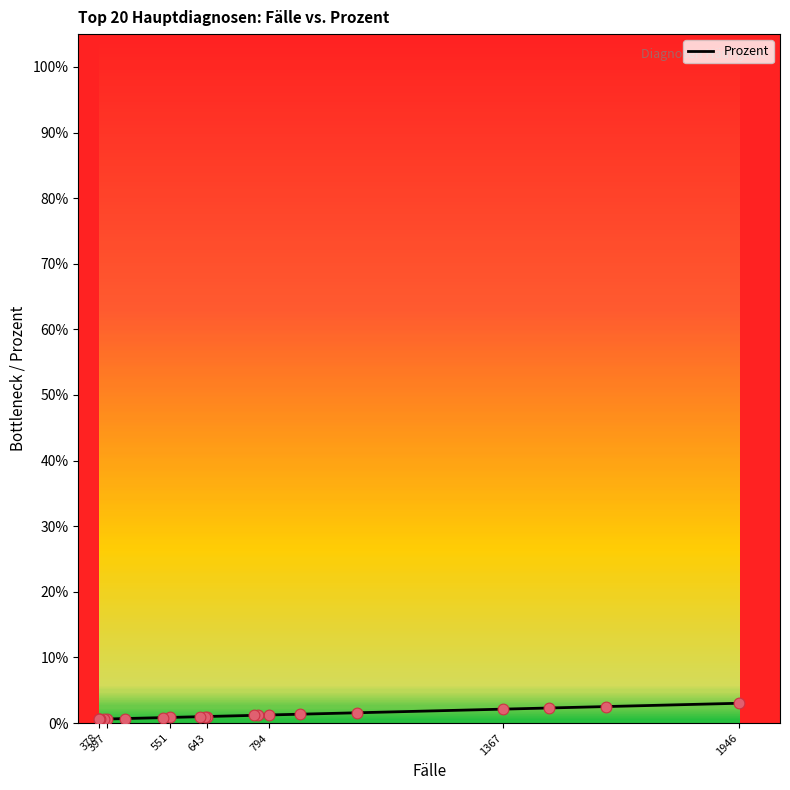

Between I50.13 and M48.06, which is larger?

I50.13